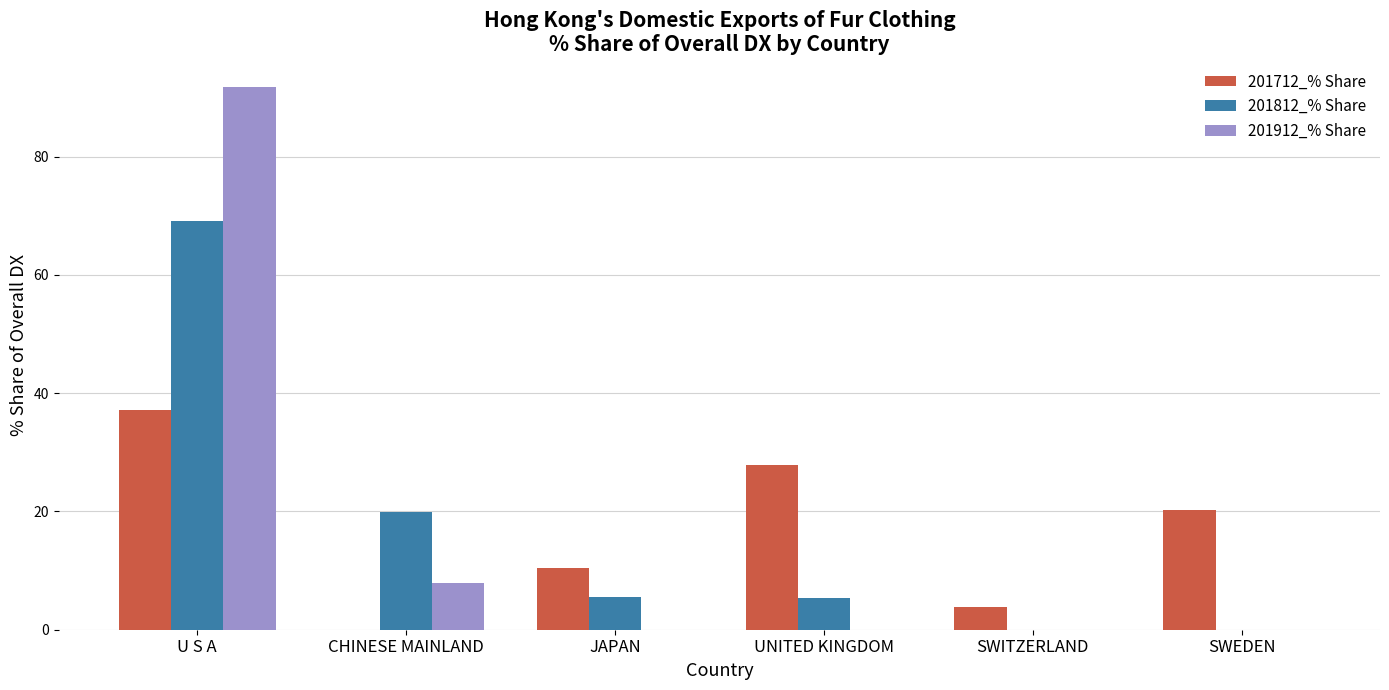

What is the total value across all series at SWITZERLAND?

3.8